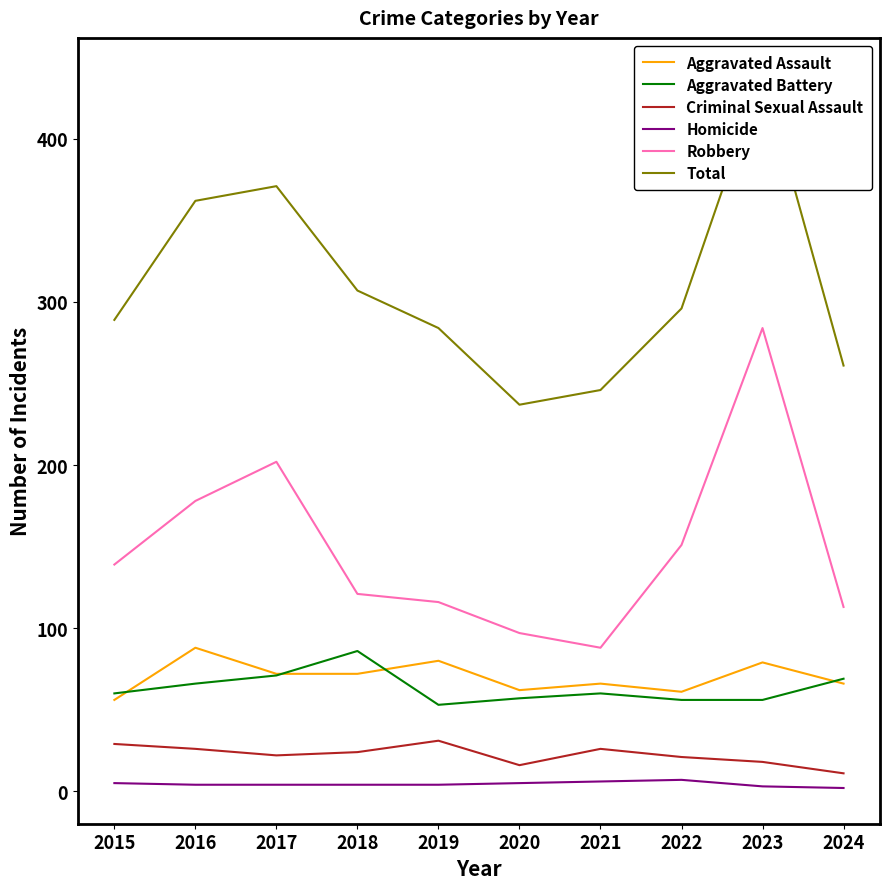

In Homicide, how many points are higher than both neighbors (excluding endpoints)?

1